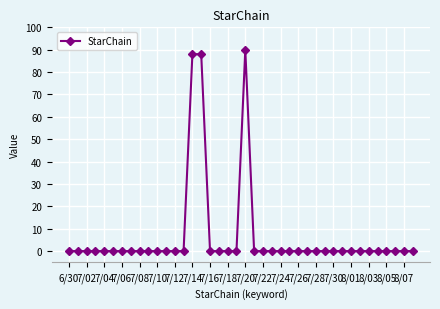

What is the sum of all values?

266